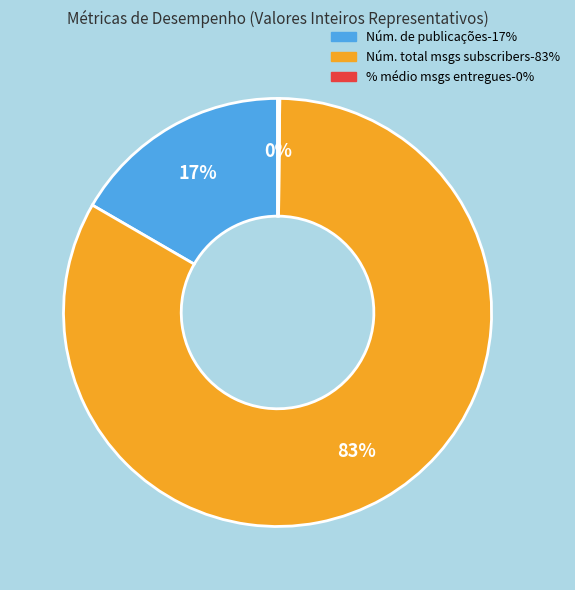

Does any single category account for the majority?

Yes